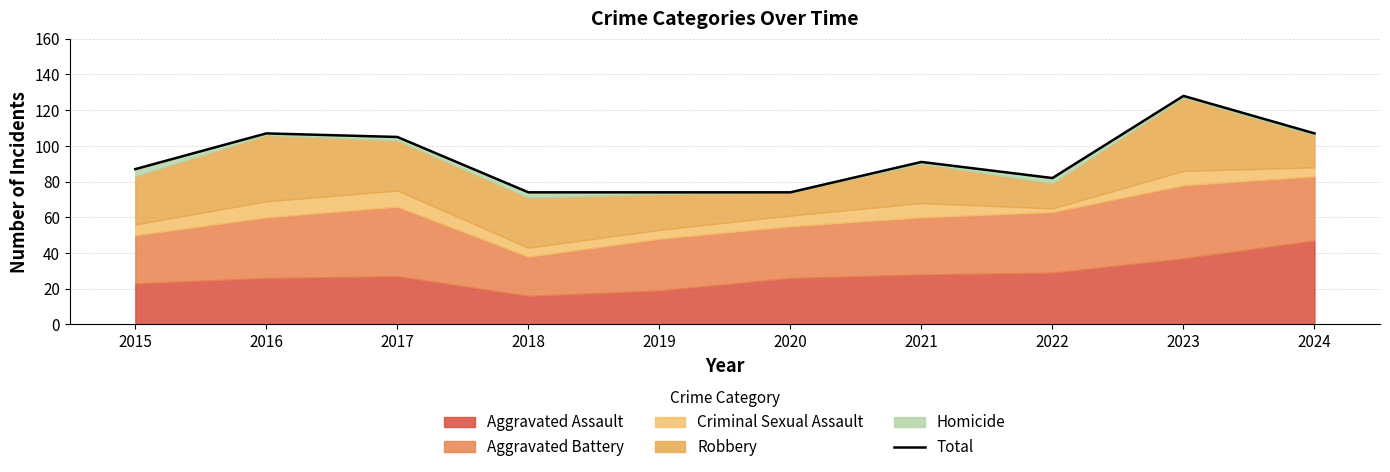

Reading left to right, what are all the values shown in this chart?

87	107	105	74	74	74	91	82	128	107